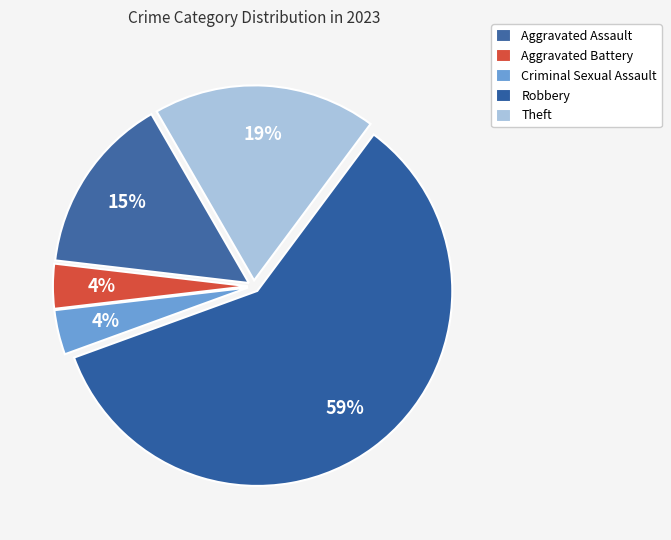

How many slices are in this pie chart?

5